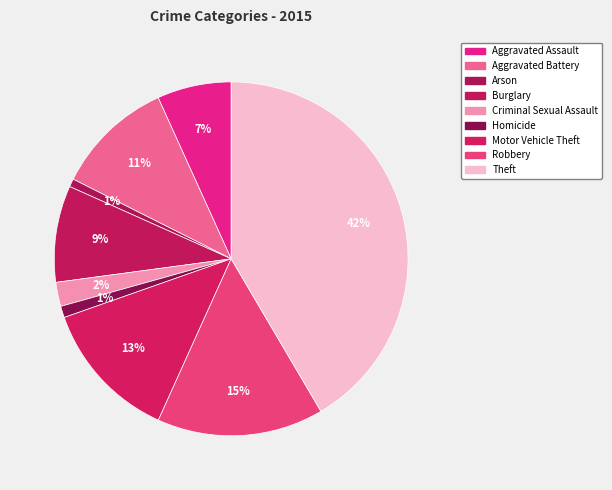

Rank the categories by value from highest to lowest.

Theft, Robbery, Motor Vehicle Theft, Aggravated Battery, Burglary, Aggravated Assault, Criminal Sexual Assault, Homicide, Arson